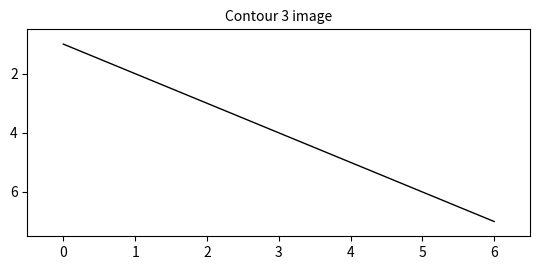

What is the difference between the values at 2 and 5?

3